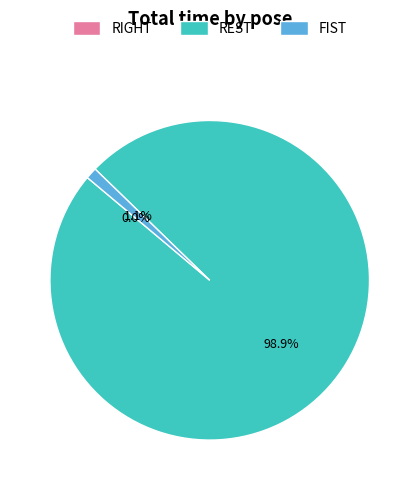

Does FIST account for over 50% of the chart?

No